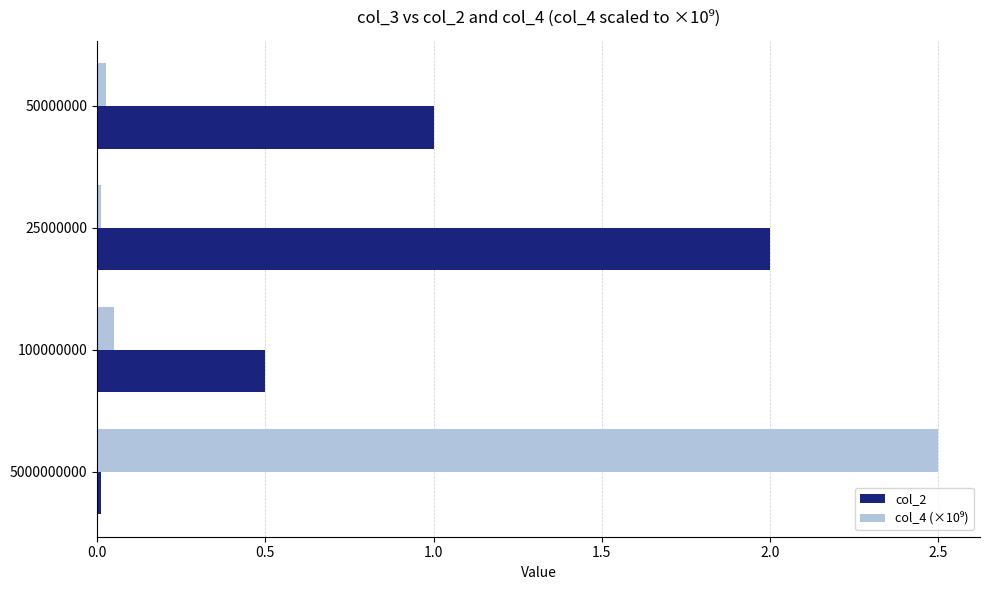

At which label does col_2 reach its peak?

25000000